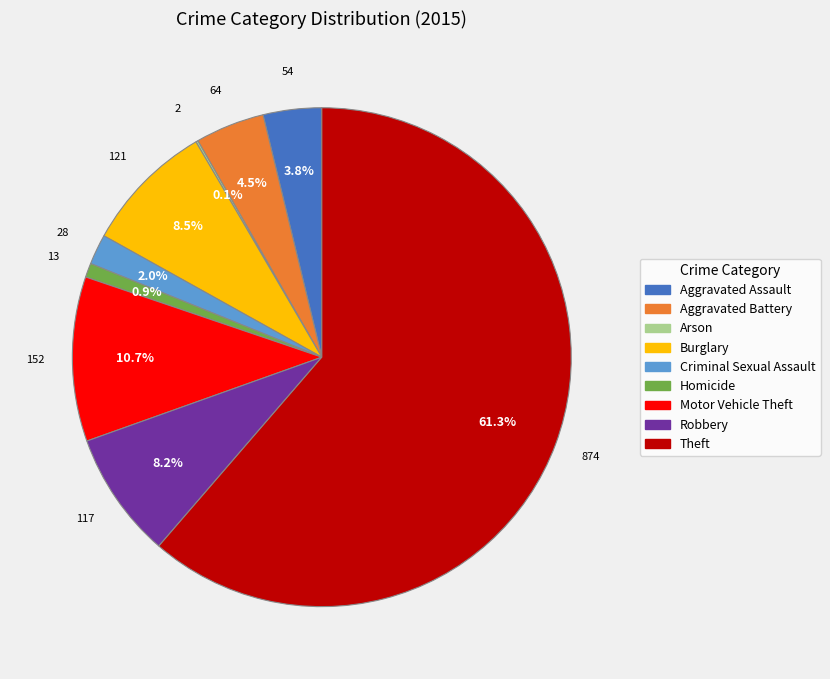

What is the majority slice?

Theft